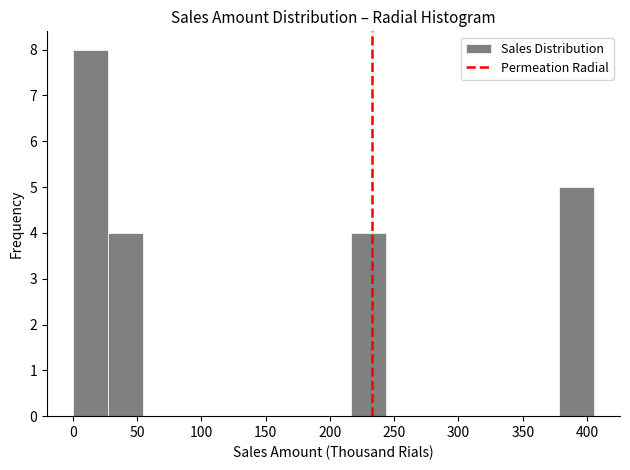

What is the height of the bar covering 0 to 25 on the x-axis? Neither the bar edges nor the heights are printed on the chart, so give them approximately, as read against the axes.

8